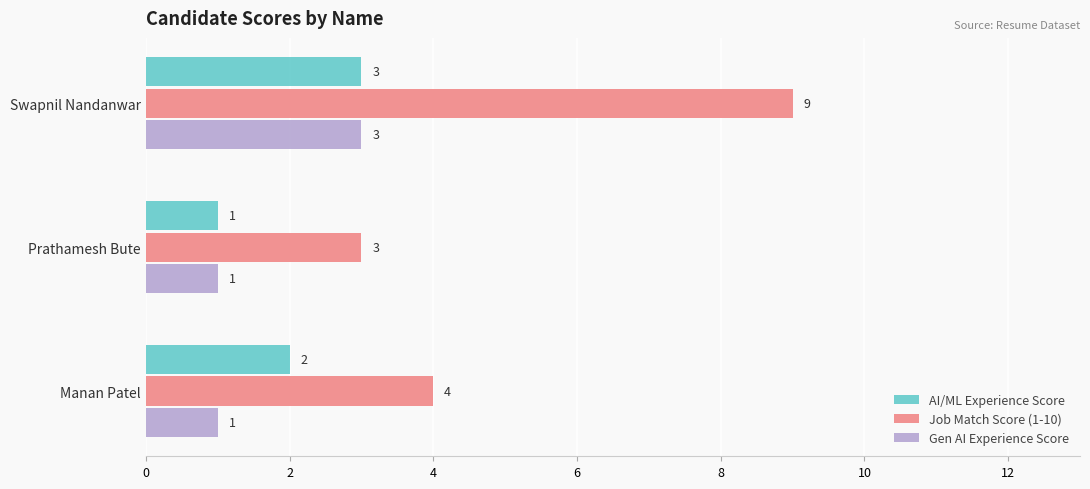

Which series has the widest spread of values?

Job Match Score (1-10)